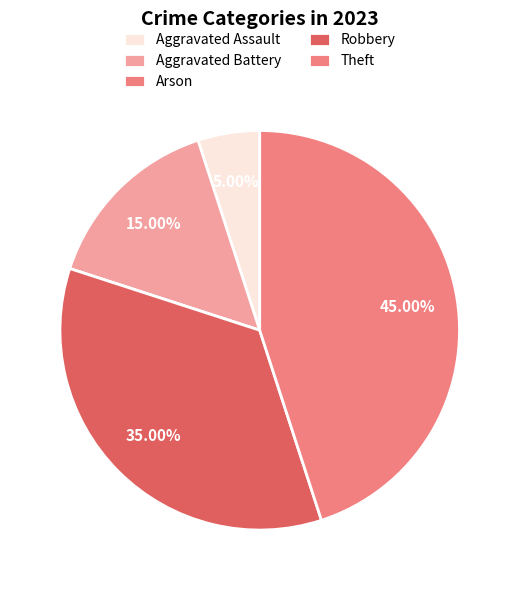

Is there a majority slice in this chart?

No